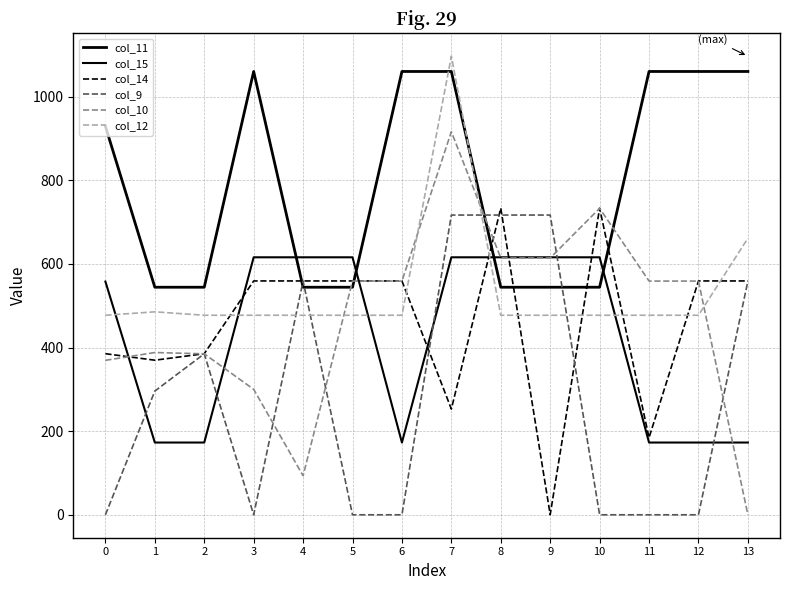

Does the chart have visible grid lines?

Yes